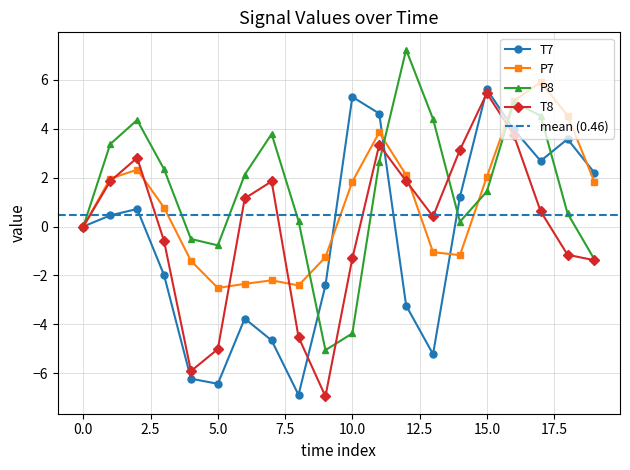

How many lines are shown in the chart?

4